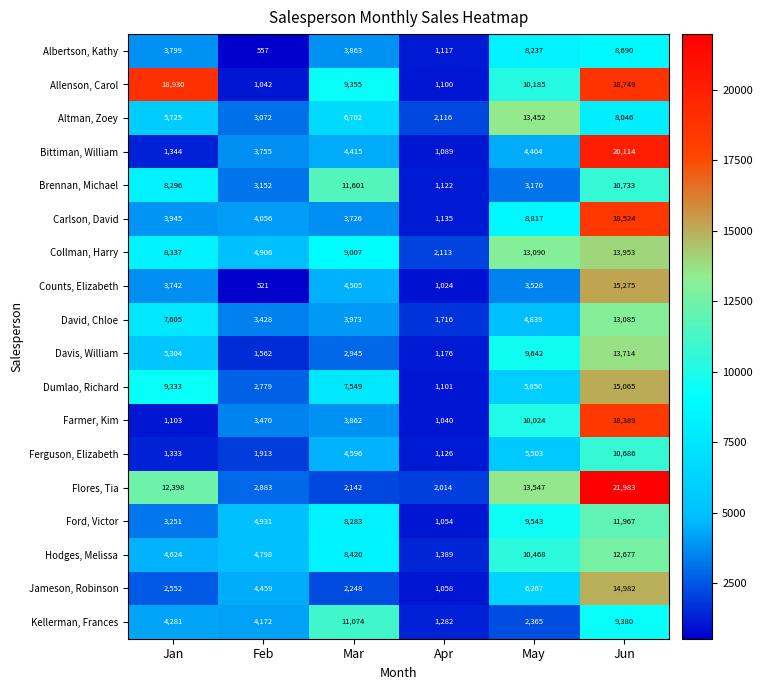

What is the difference between the highest and lowest values at Jun?

13937